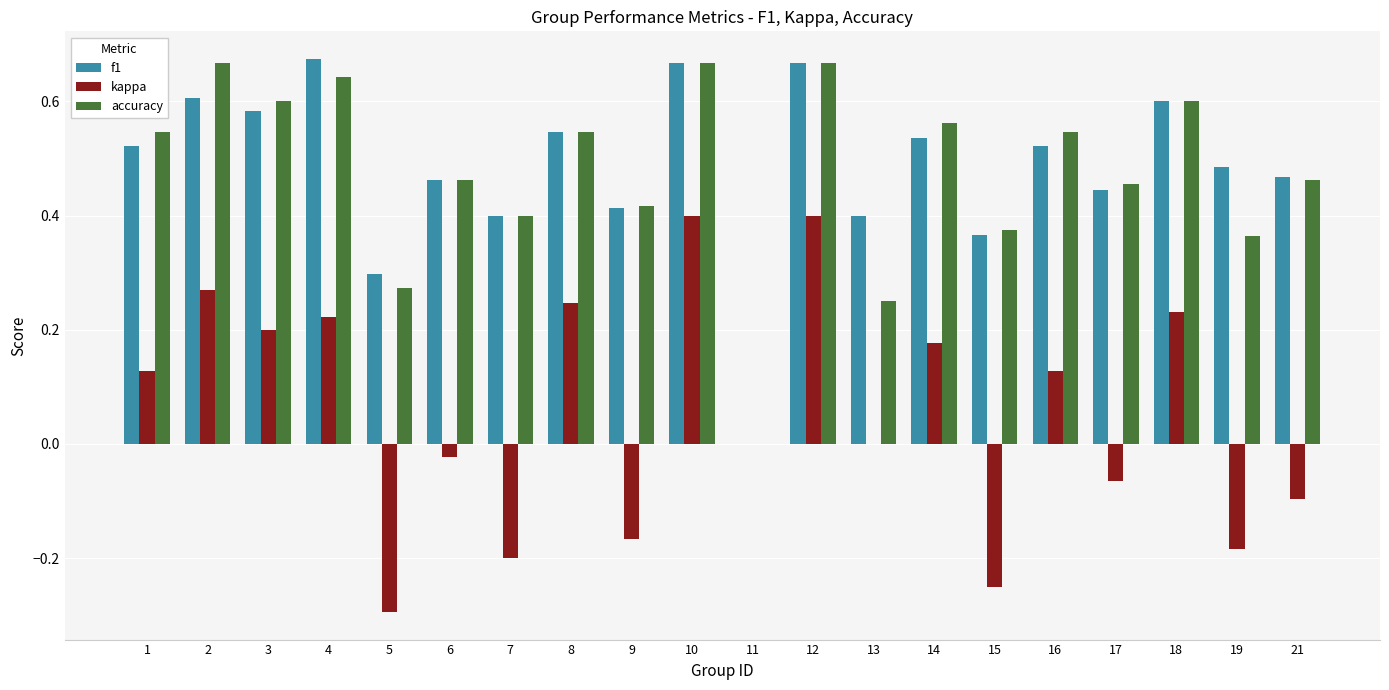

Between 13 and 17, which series saw the biggest shift?

accuracy